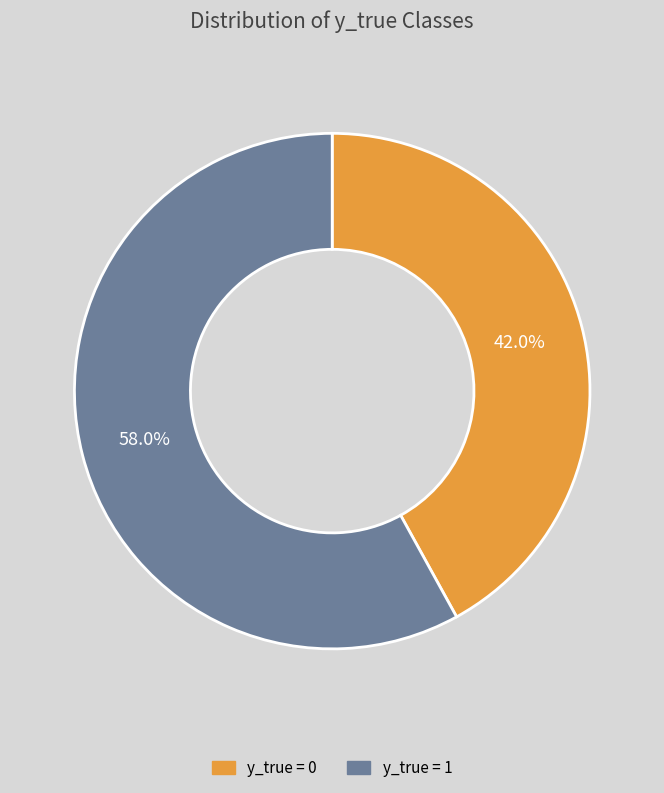

Combined, do y_true = 1 and y_true = 0 account for over 50%?

Yes